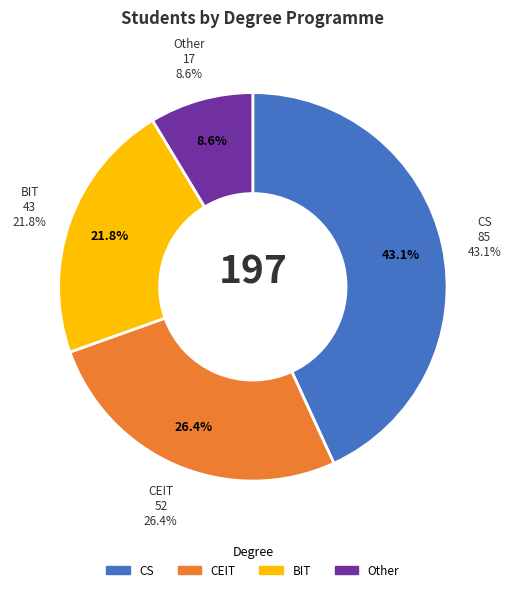

Is CS the majority of the pie?

No